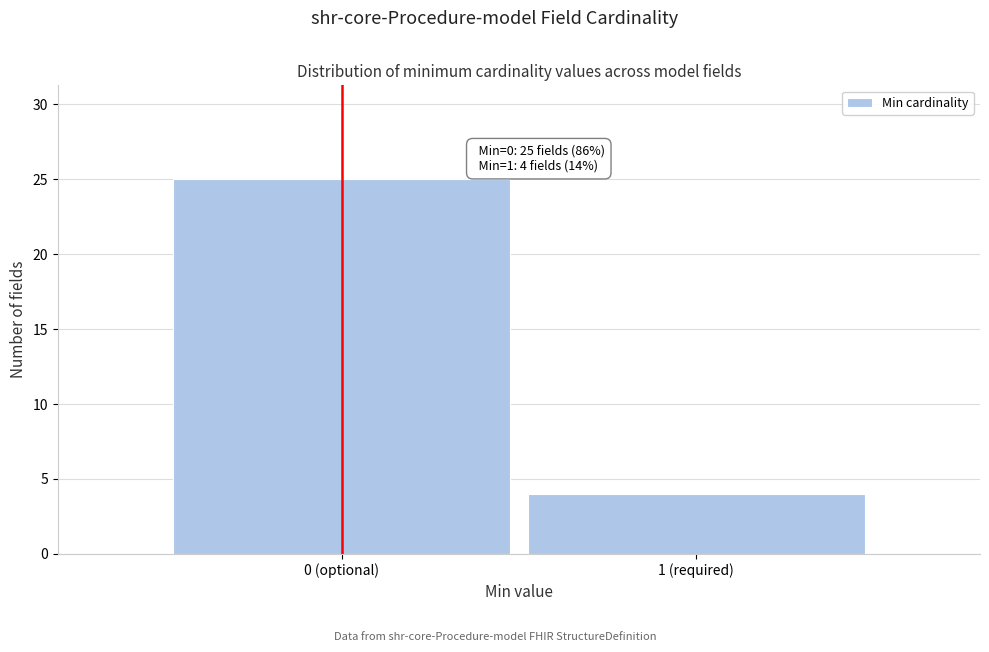

Reading left to right, extract all data points from this chart.

0 (optional)=25	1 (required)=4